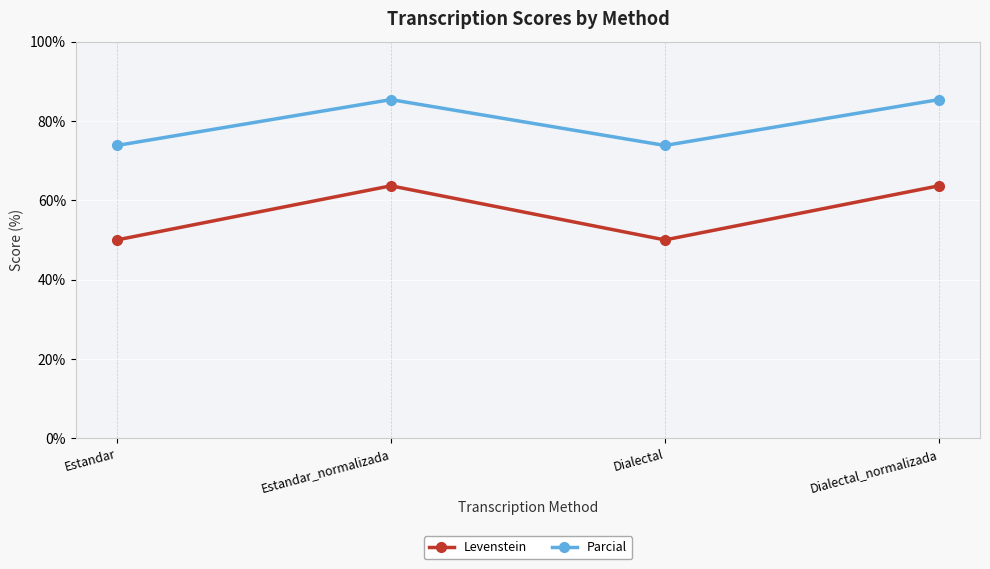

What position from the right is Estandar_normalizada?

3